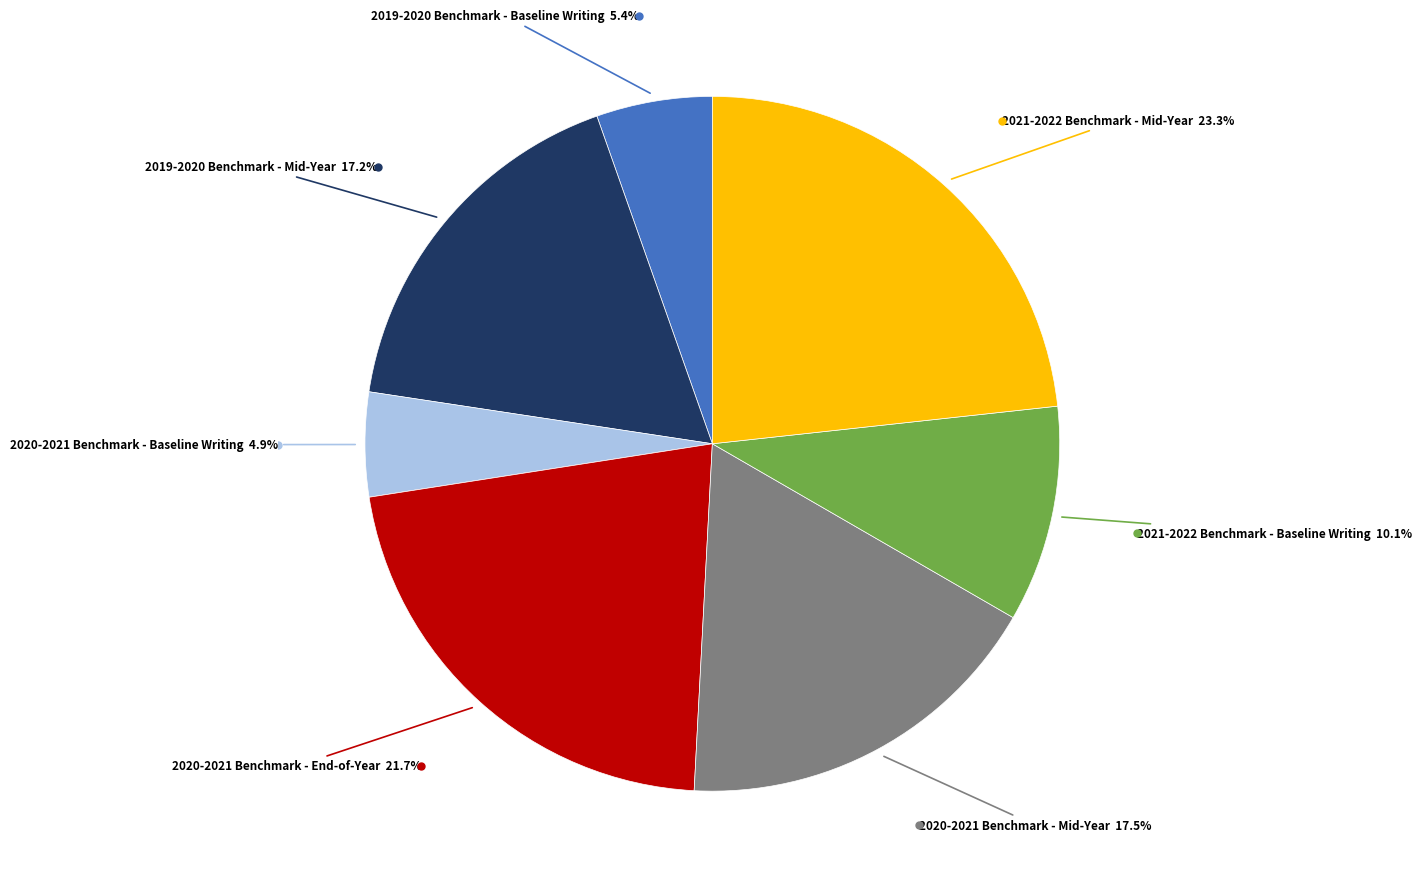

Does any single category account for the majority?

No